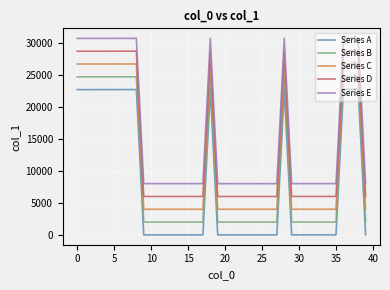

True or false: Series A and Series B intersect in this chart.

False